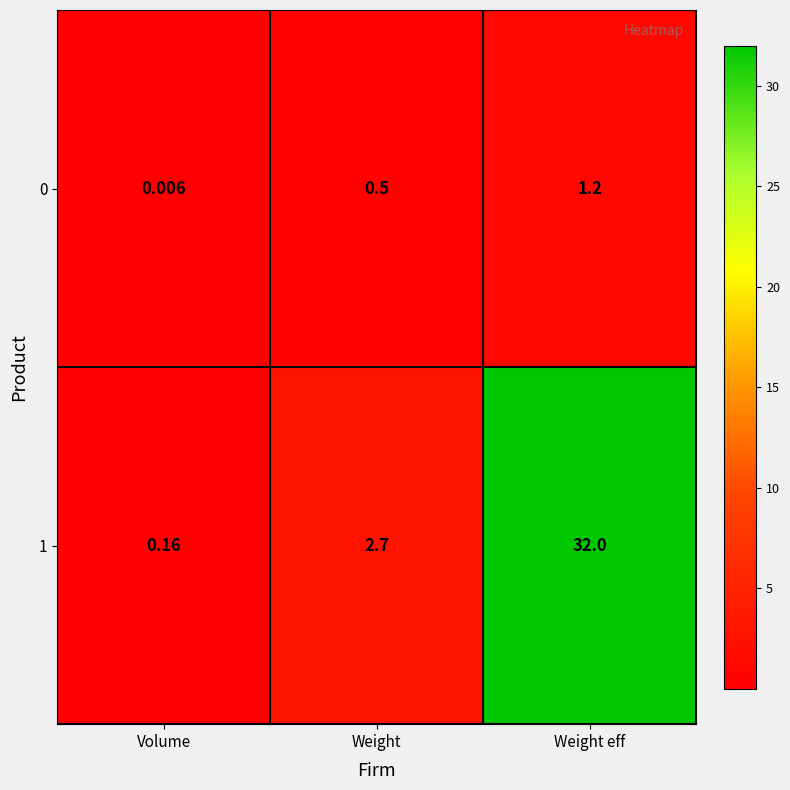

Rank the categories by 1 value from highest to lowest.

Weight eff, Weight, Volume